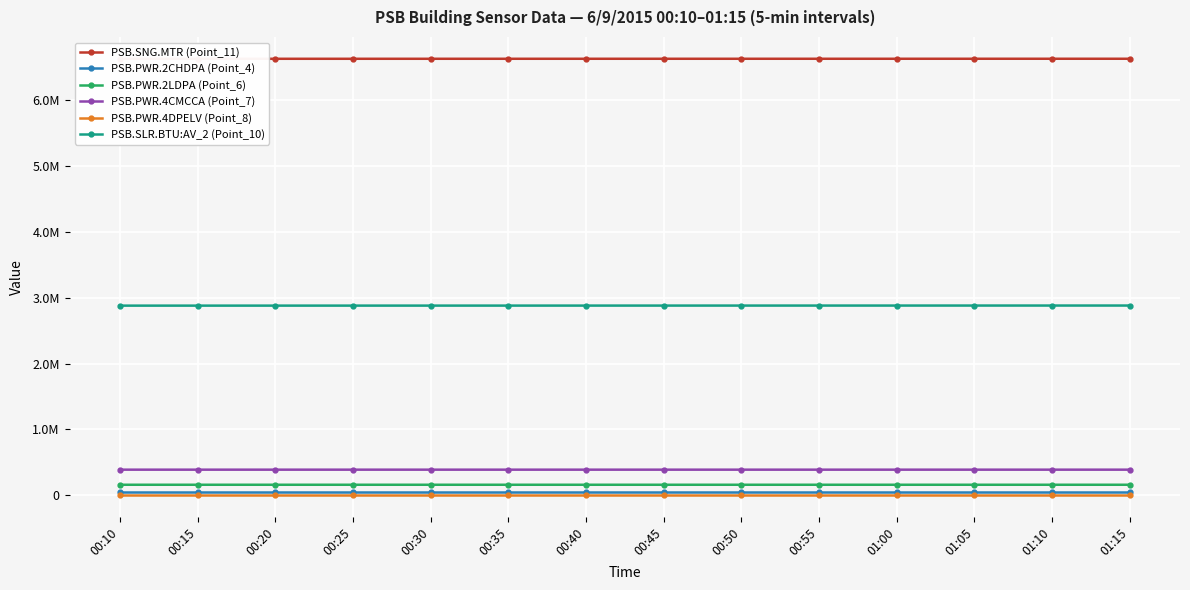

Reading left to right, what are all the values shown in this chart?

PSB.SNG.MTR (Point_11): 6631110	6631160	6631210	6631260	6631310	6631360	6631400	6631450	6631500	6631550	6631590	6631640	6631690	6631740
PSB.PWR.2CHDPA (Point_4): 42897	42897	42897	42897	42898	42898	42898	42898	42898	42898	42898	42898	42899	42899
PSB.PWR.2LDPA (Point_6): 157151	157151	157154	157154	157158	157158	157161	157161	157165	157165	157169	157169	157173	157173
PSB.PWR.4CMCCA (Point_7): 386463	386463	386473	386473	386483	386483	386492	386492	386501	386501	386509	386509	386518	386518
PSB.PWR.4DPELV (Point_8): 5000	5000	5000	5000	5000	5000	5001	5001	5001	5001	5001	5001	5001	5001
PSB.SLR.BTU:AV_2 (Point_10): 2879440	2879560	2879670	2879790	2879910	2880030	2880150	2880260	2880380	2880500	2880620	2880740	2880860	2880970